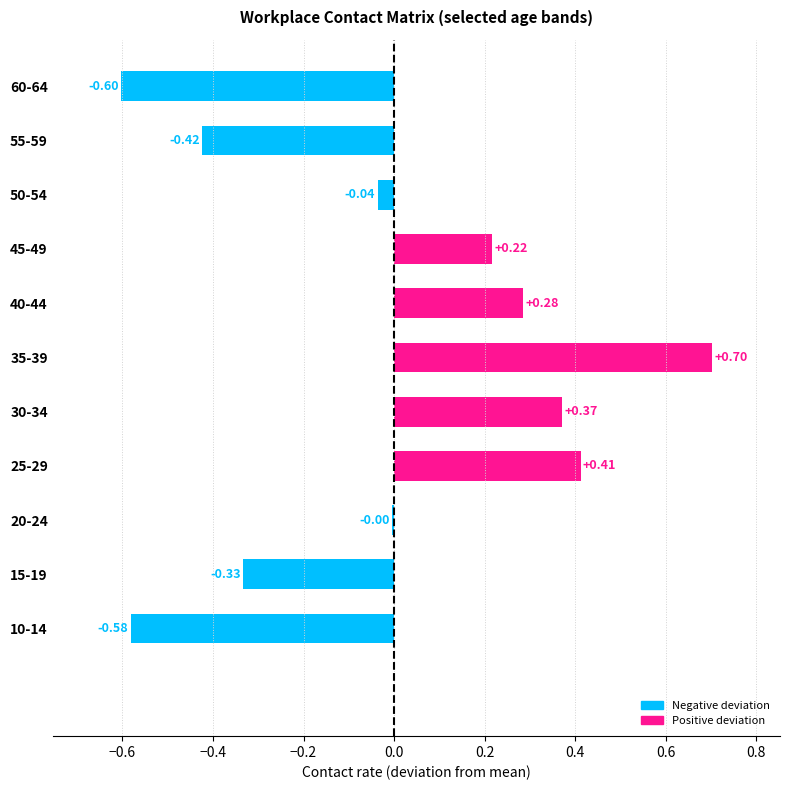

Are the bars horizontal?

Yes